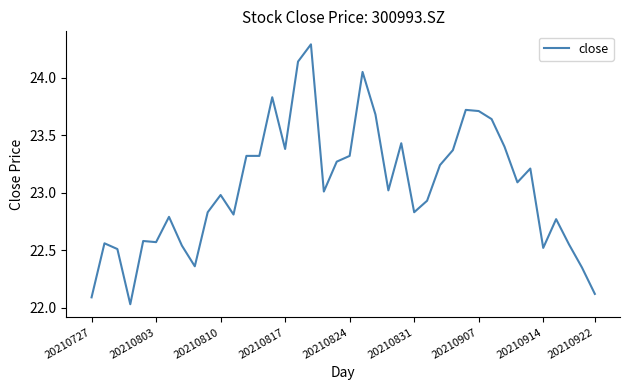

What is the difference between the maximum and minimum values?

2.3